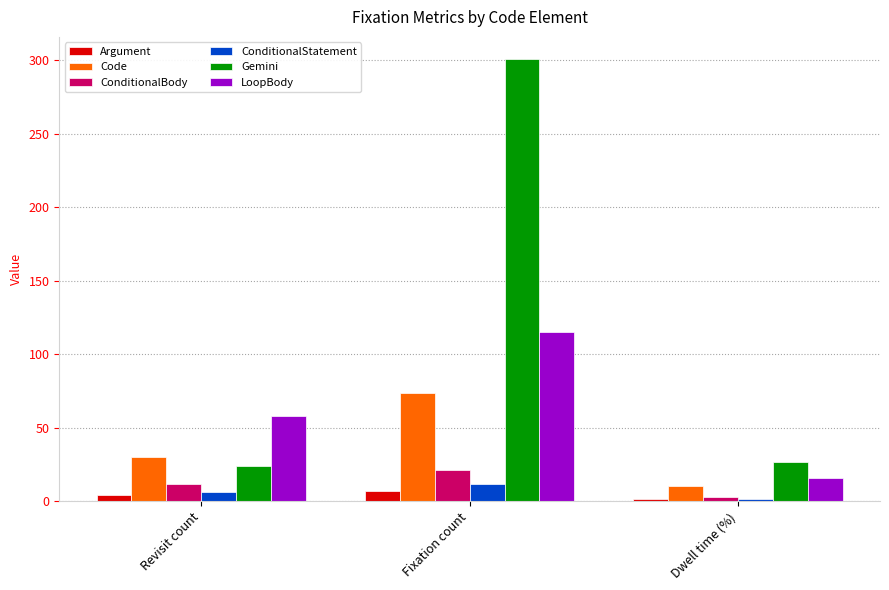

How many data points does each series have?

3